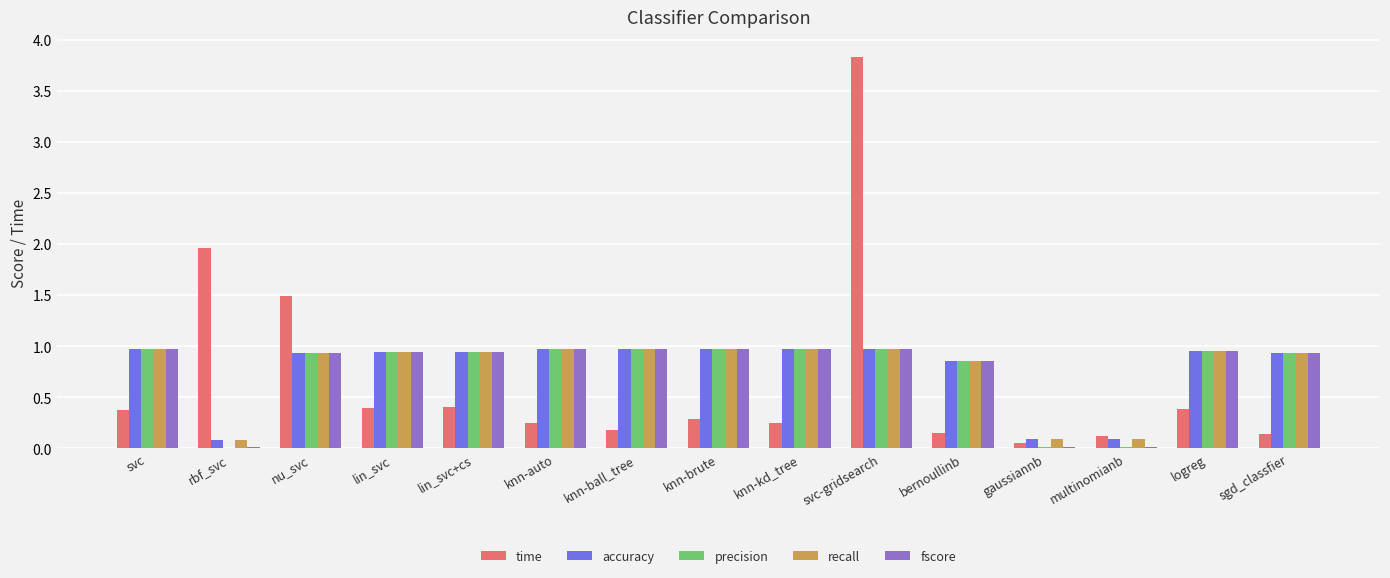

What is the maximum value shown in the chart?

3.8